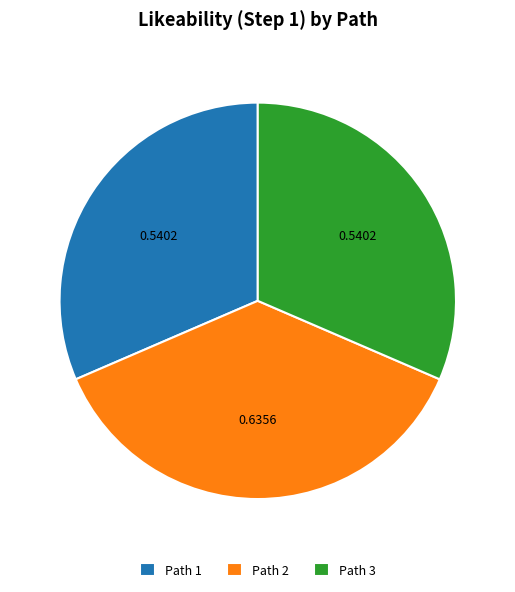

Is the sum of Path 2 and Path 1 greater than half?

Yes